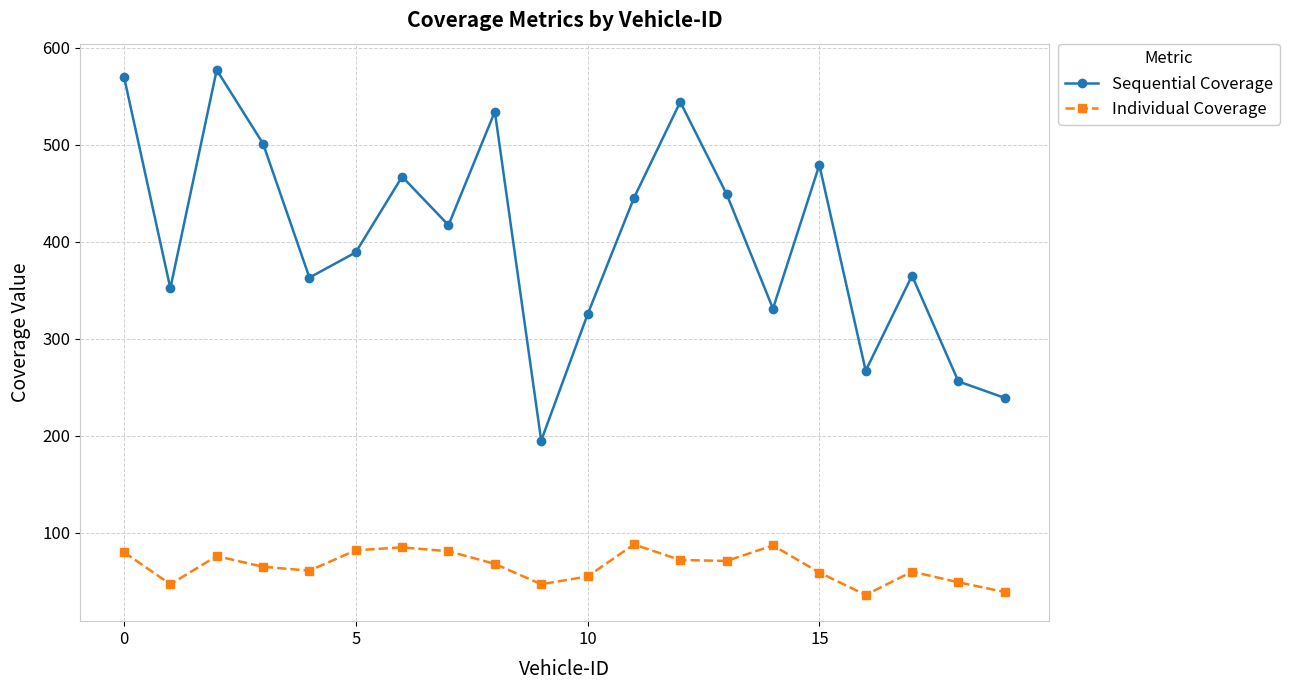

Count the number of categories in the chart.

20